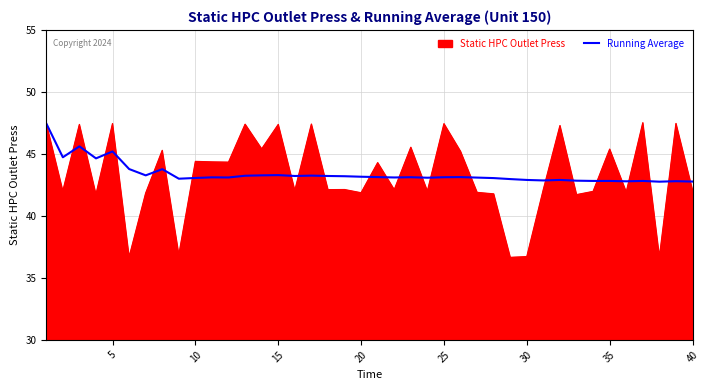

How many lines are shown in the chart?

2